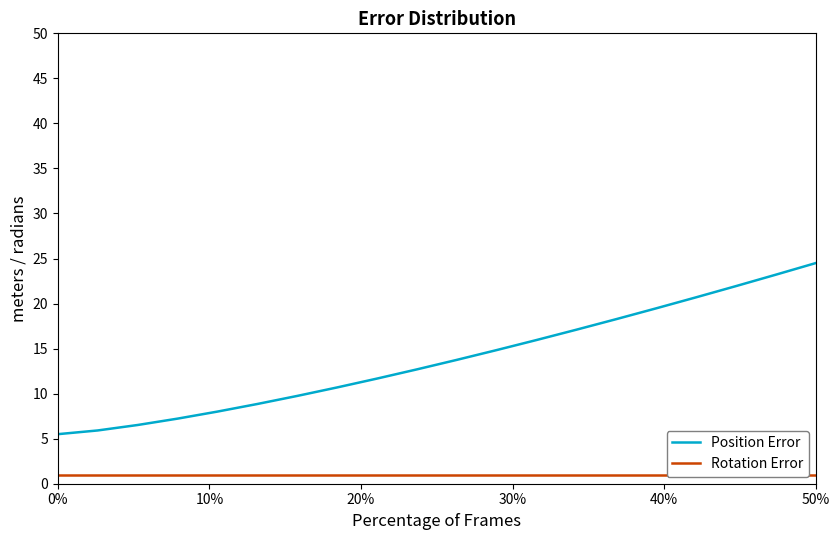

Which series has the largest total across all categories?

Position Error